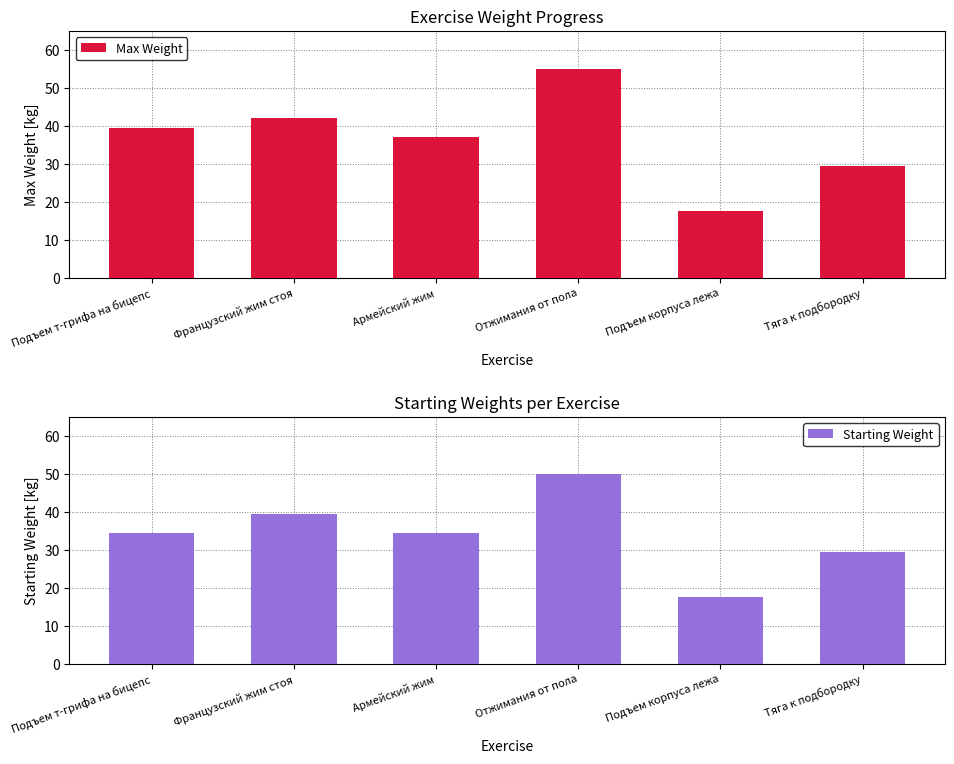

The Starting Weight series shows 29.0 at Подъем корпуса лежа. True or false?

False